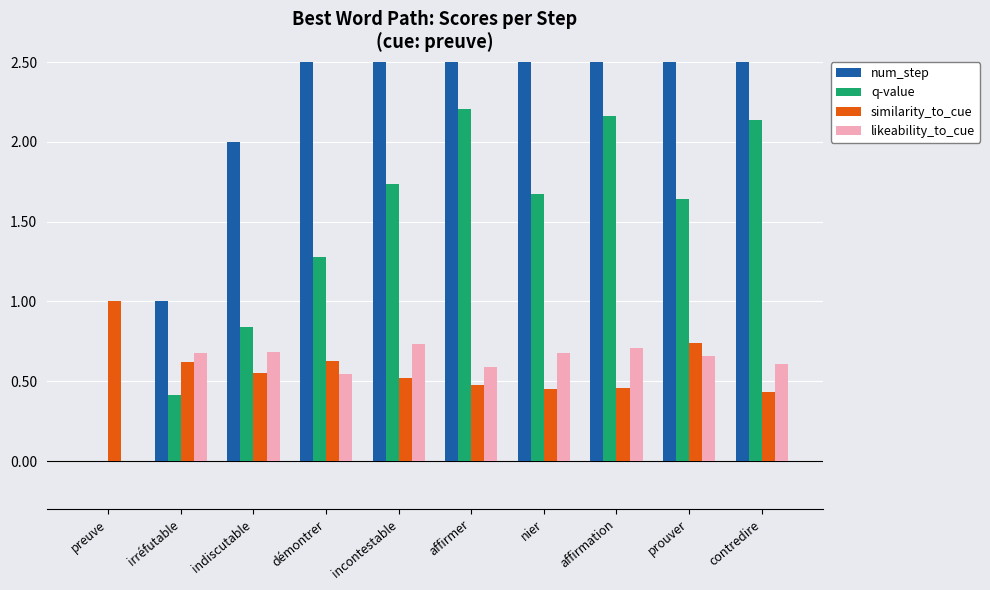

Between irréfutable and affirmer, which series saw the biggest shift?

num_step